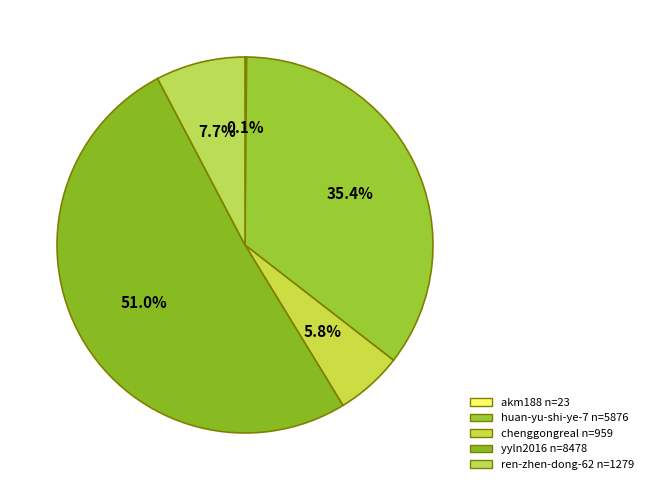

How many slices are in this pie chart?

5